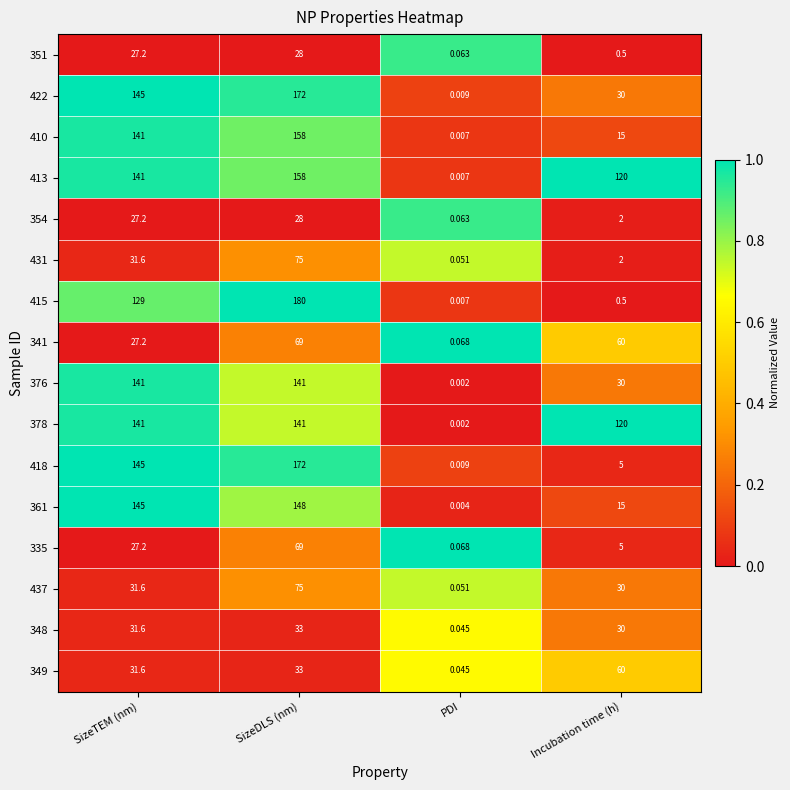

Which category has the highest value across all series?

SizeDLS (nm)